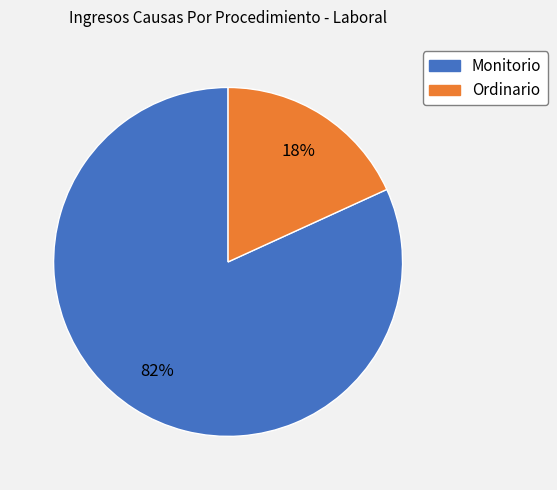

Do Ordinario and Monitorio together represent more than half of the pie?

Yes